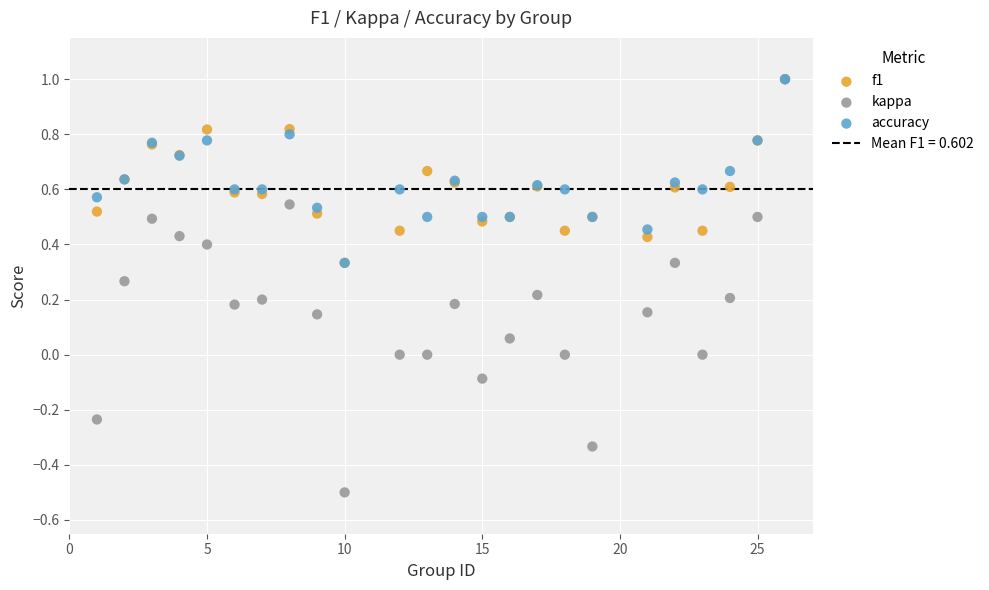

Which series has the widest spread of Y values?

kappa